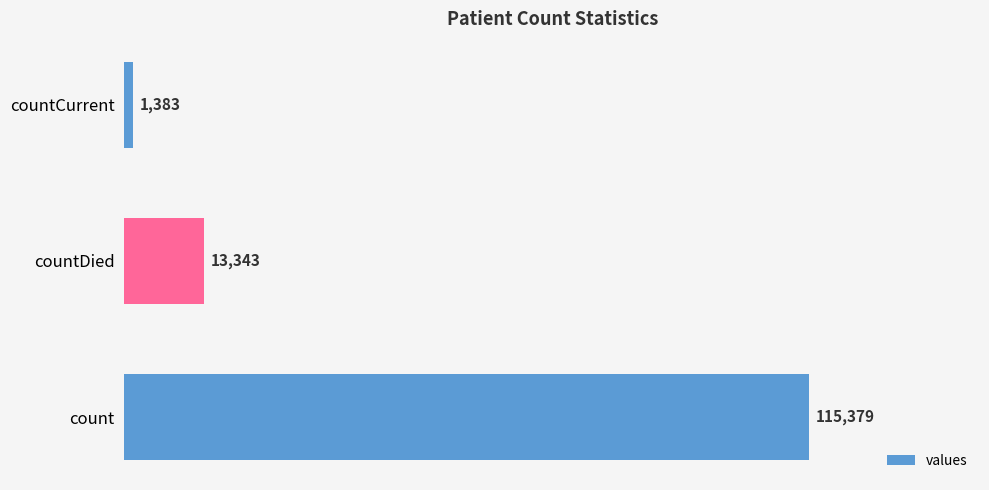

What is the average value?

43368